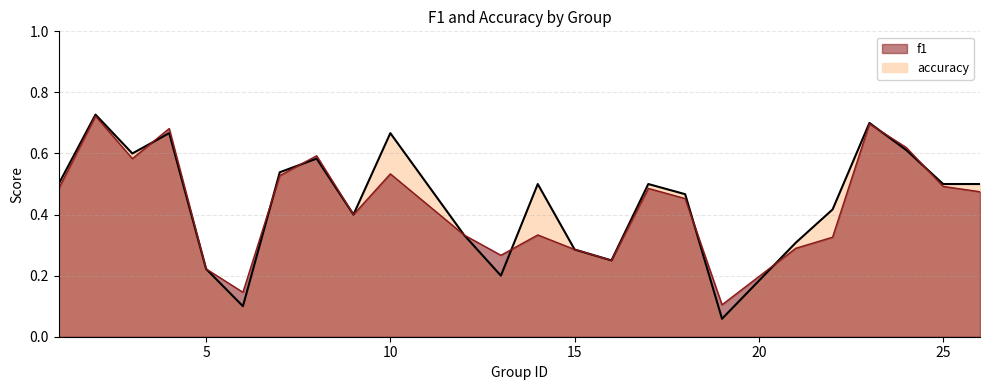

What is the sum of all f1 values?

10.3